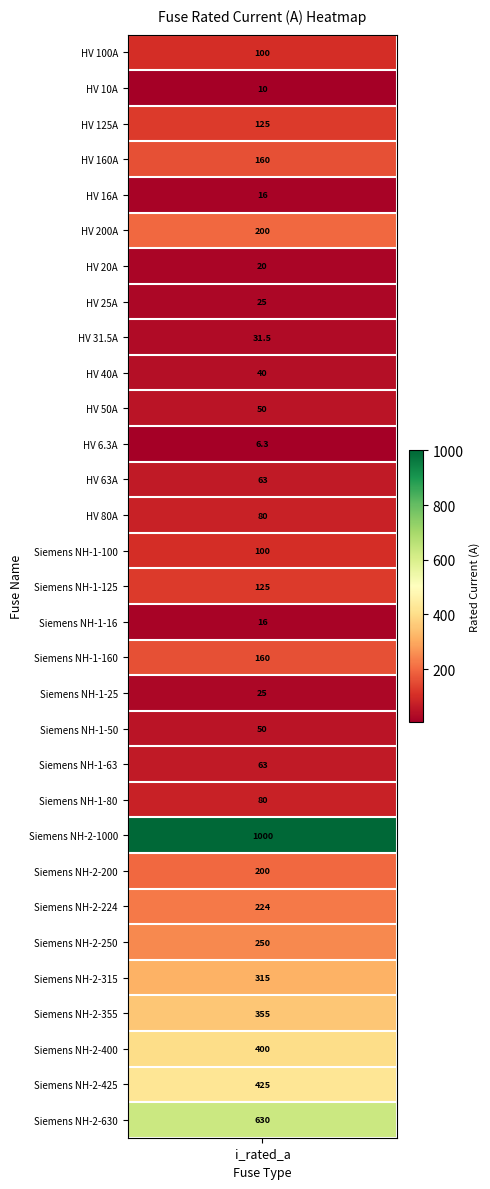

What is the maximum value shown in the chart?

1000.0